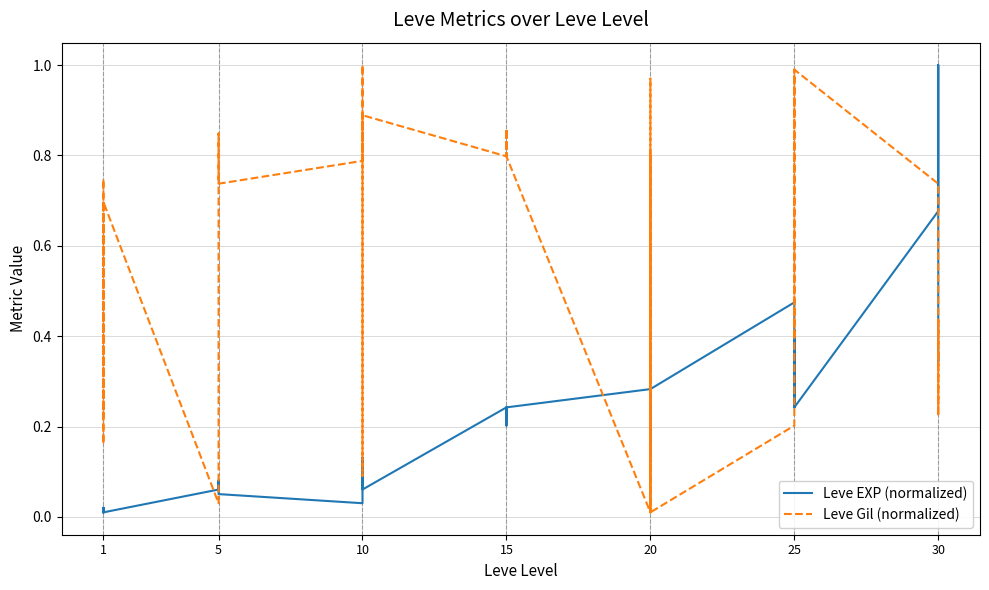

Is the value of Leve Gil (normalized) at 1 greater than the value of Leve EXP (normalized) at 15?

Yes